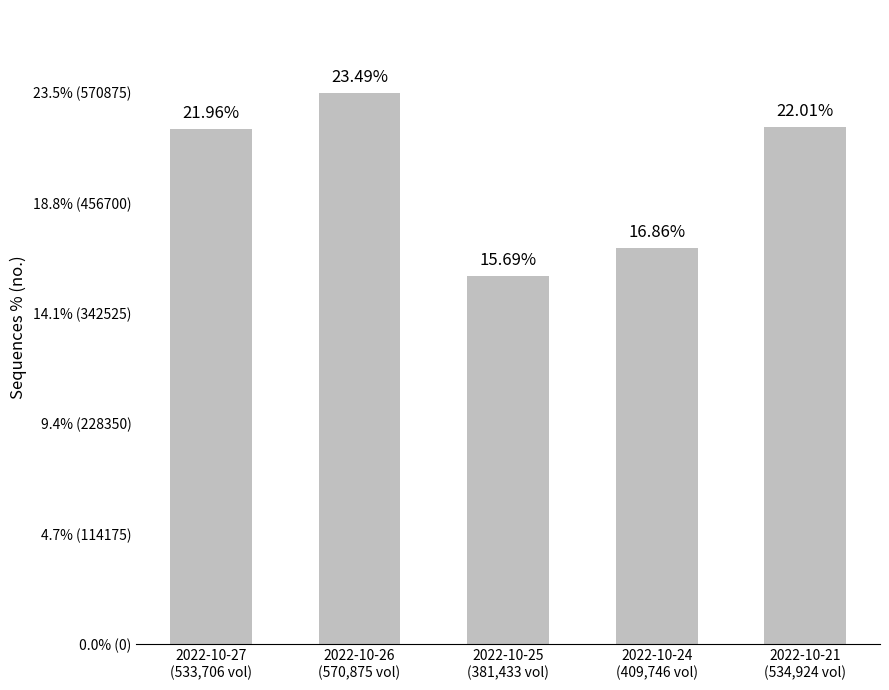

At which category does the chart reach its minimum across all series?

2022-10-25
(381,433 vol)